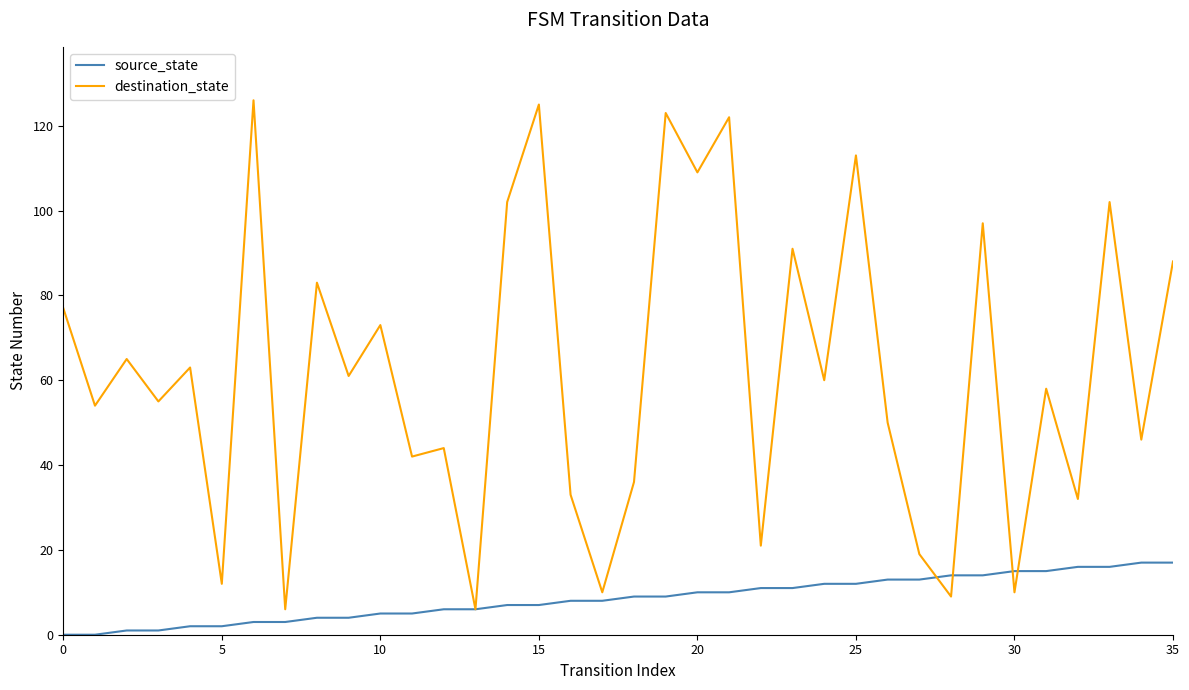

Which series has the largest range (max minus min)?

destination_state